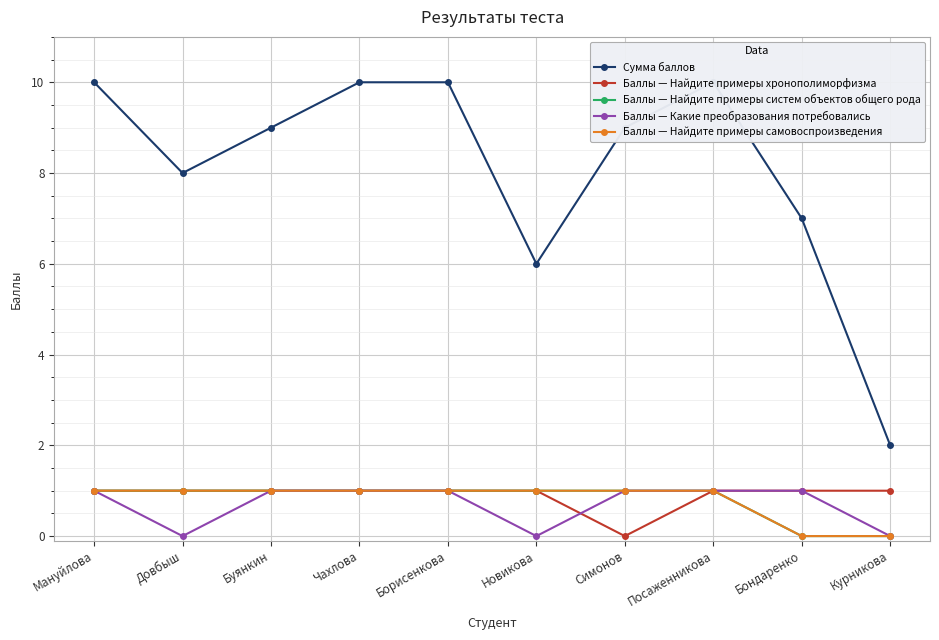

What is the label of the 3rd point from the right?

Посаженникова